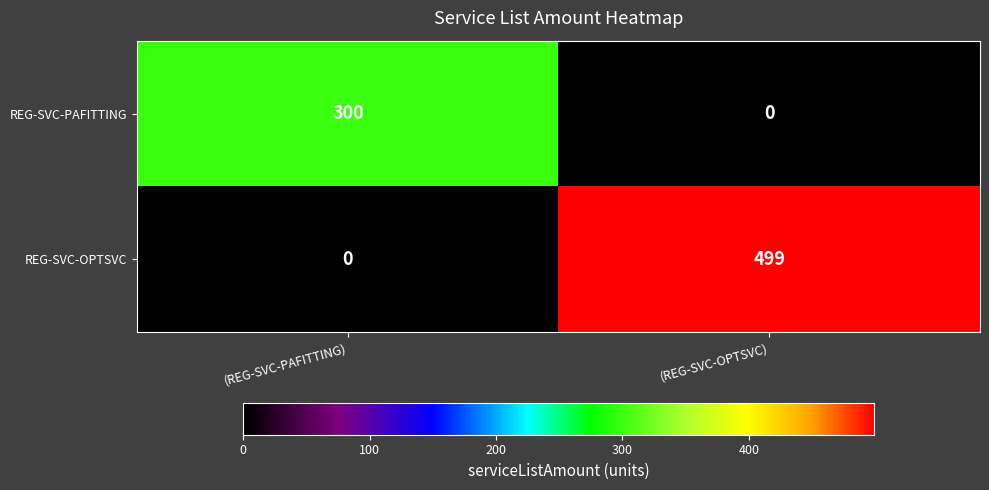

Is it true that REG-SVC-PAFITTING equals 156 at (REG-SVC-PAFITTING)?

False